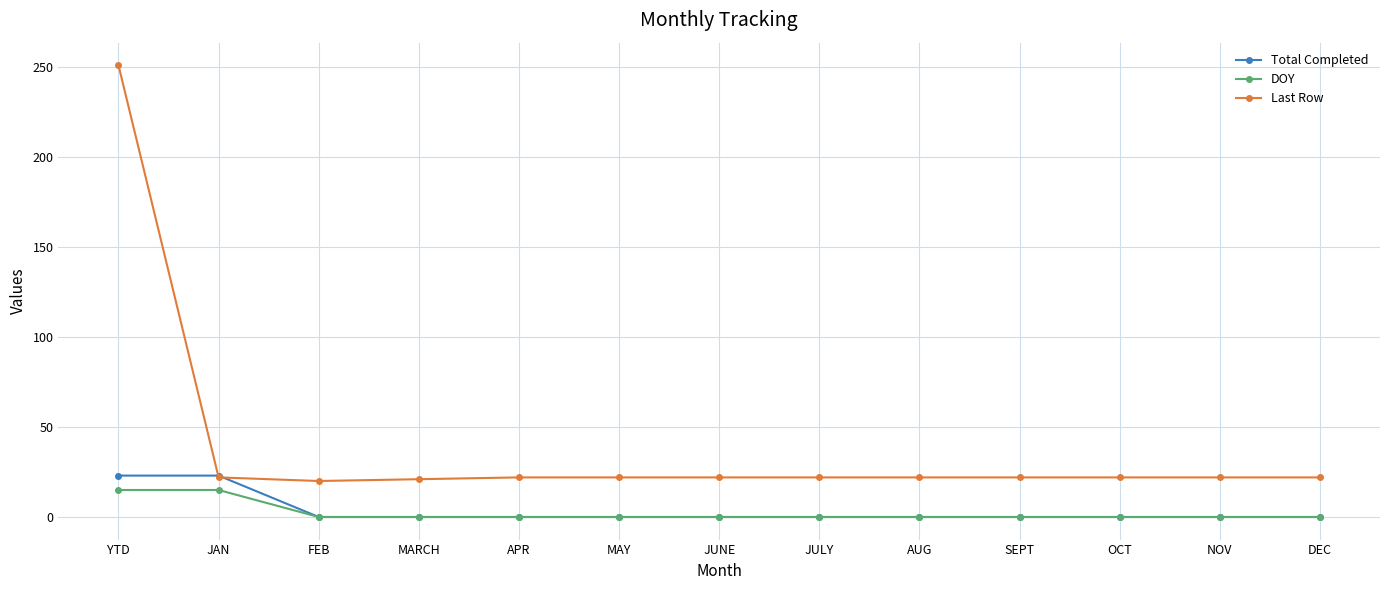

Which series has the widest spread of values?

Last Row